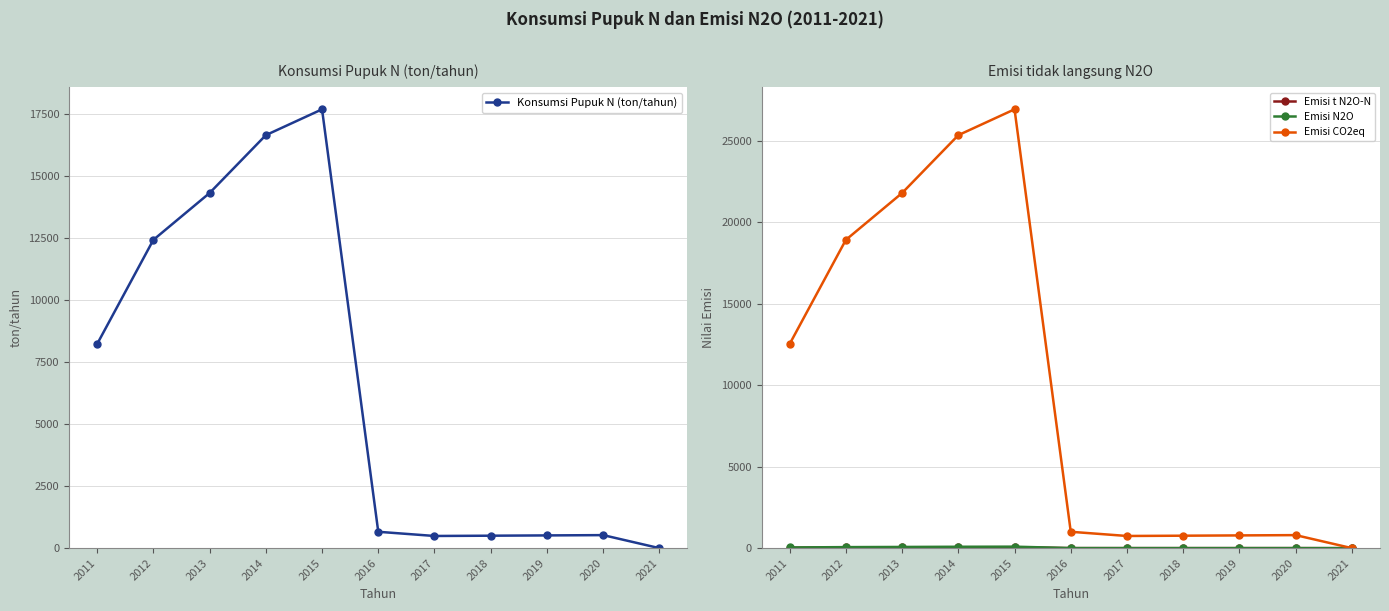

At which label does Emisi N2O first exceed 3?

2011